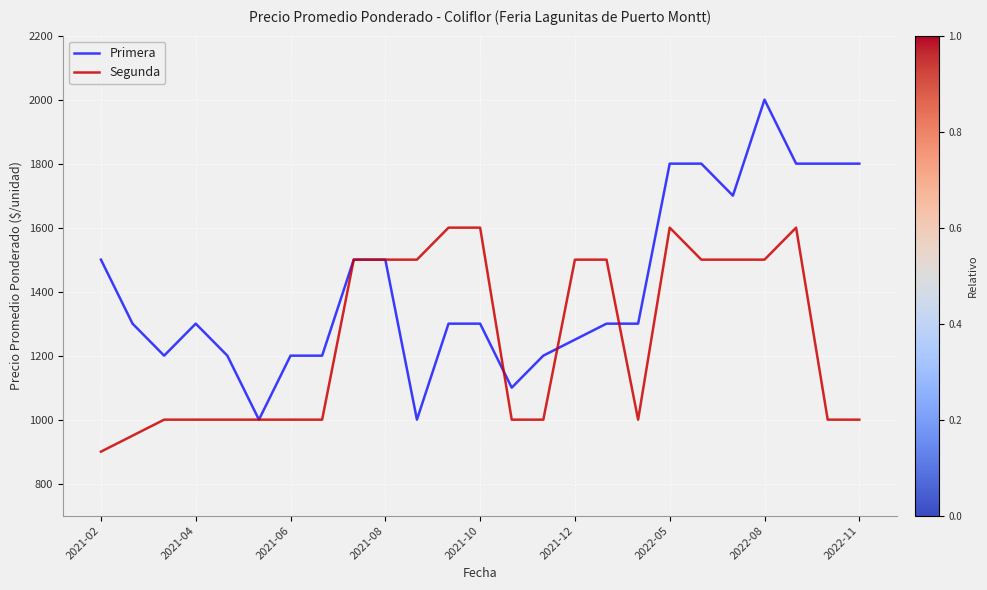

Which series has the widest spread of values?

Primera